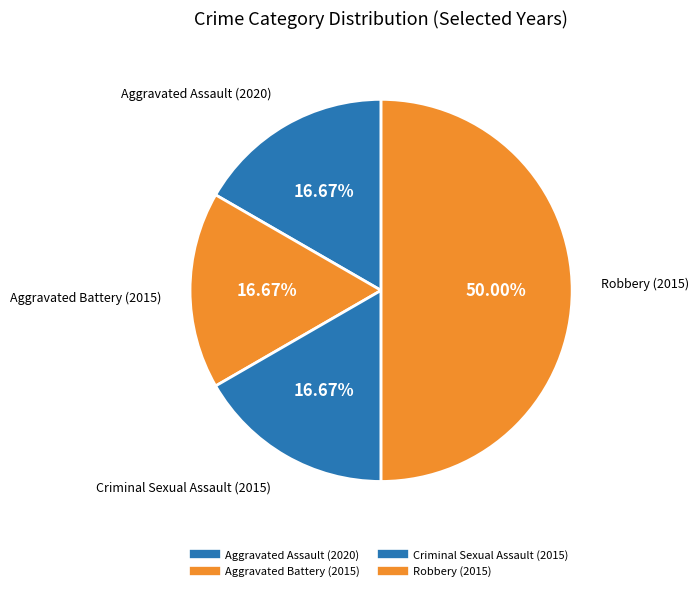

Approximately how many times larger is the value at Criminal Sexual Assault (2015) compared to Robbery (2015)?

0.3